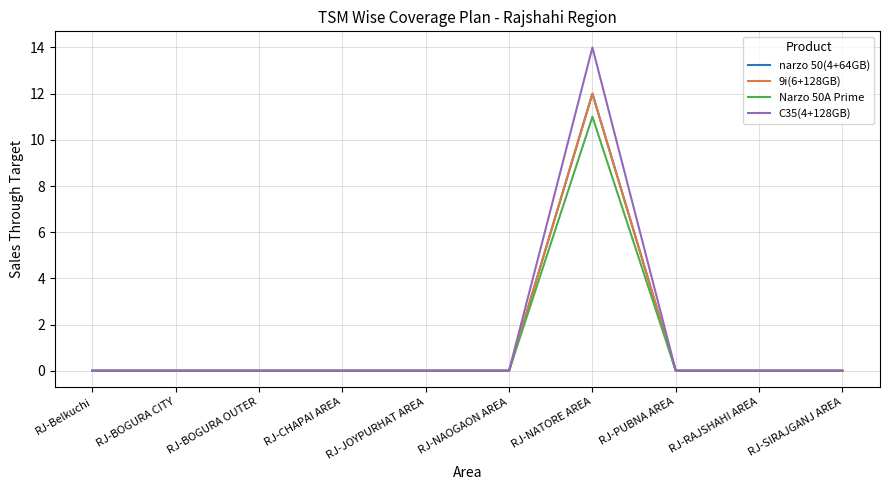

Is this an area chart (filled region under the line)?

No